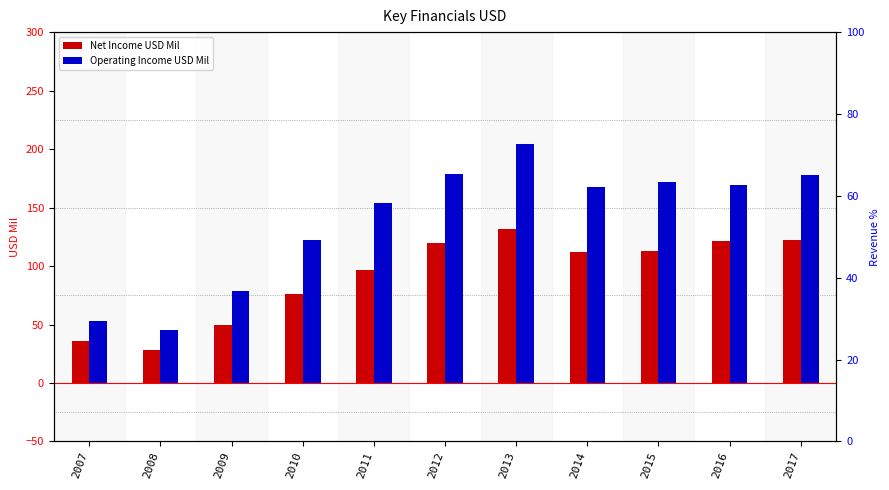

Where does the Operating Income USD Mil series first go above 168?

2012